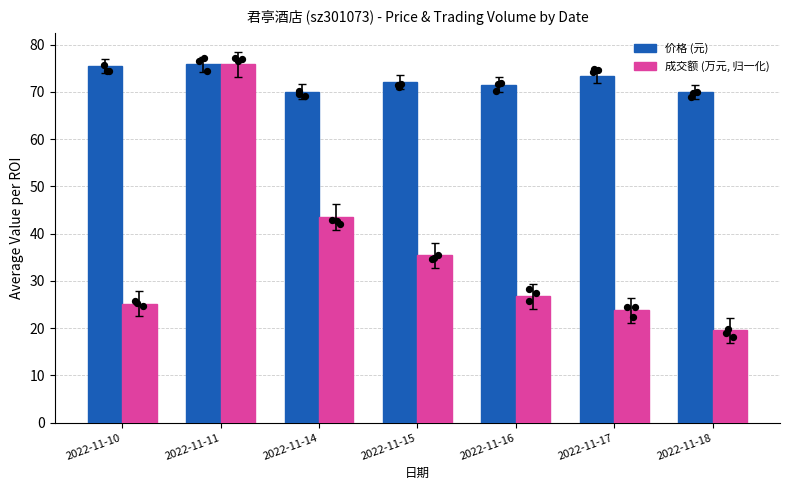

Which series contains the highest Y value?

价格 (元)